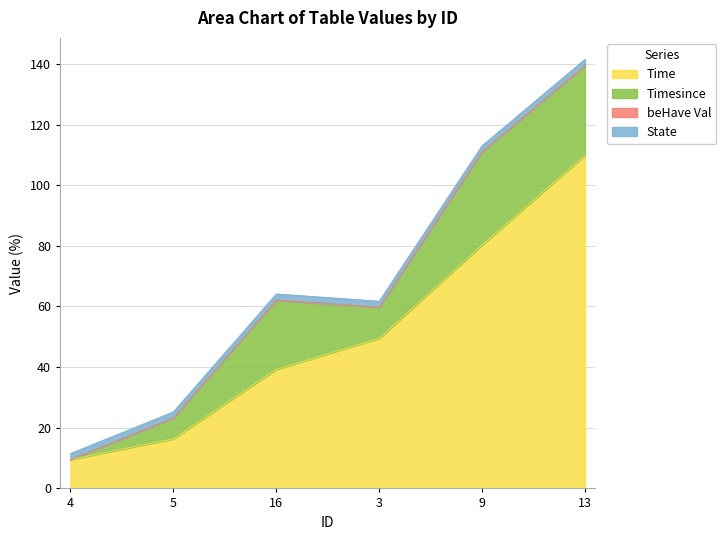

True or false: Time and beHave Val intersect in this chart.

False